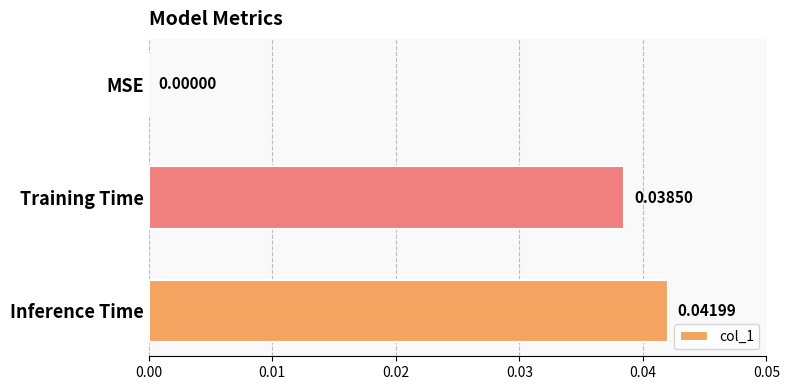

At which category does the chart reach its peak across all series?

Inference Time